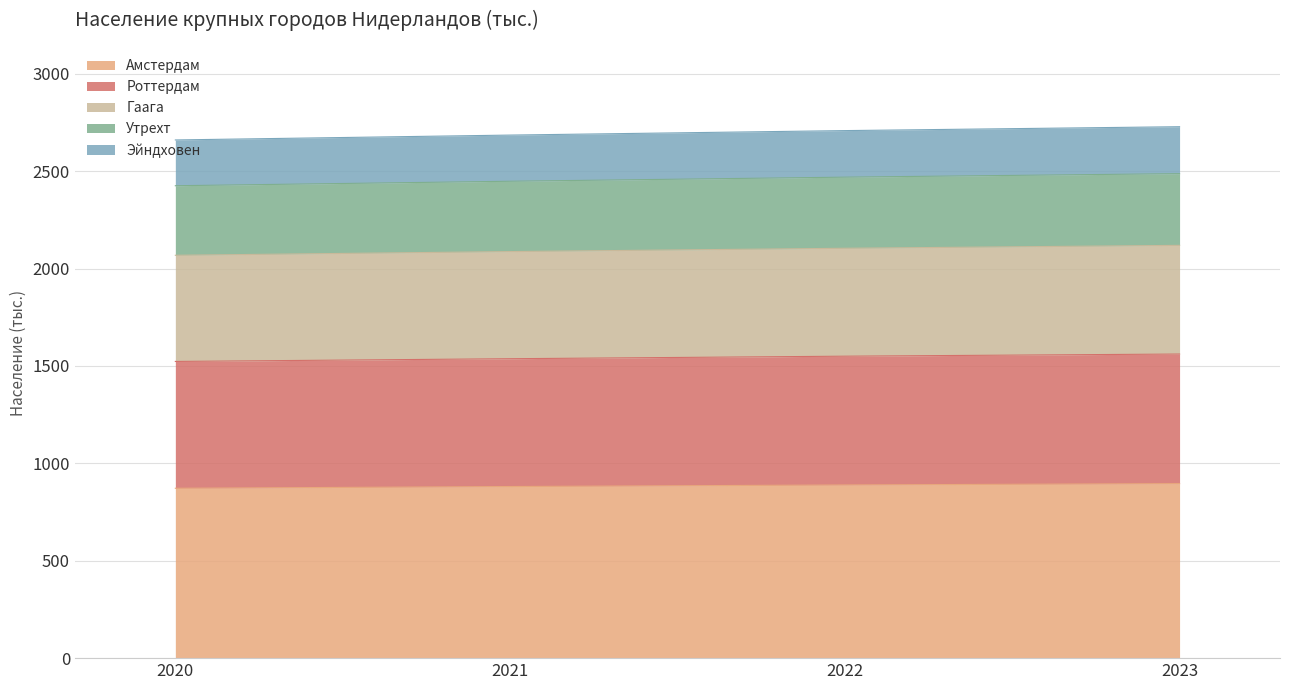

What is the total value across all series at 2023?

2728